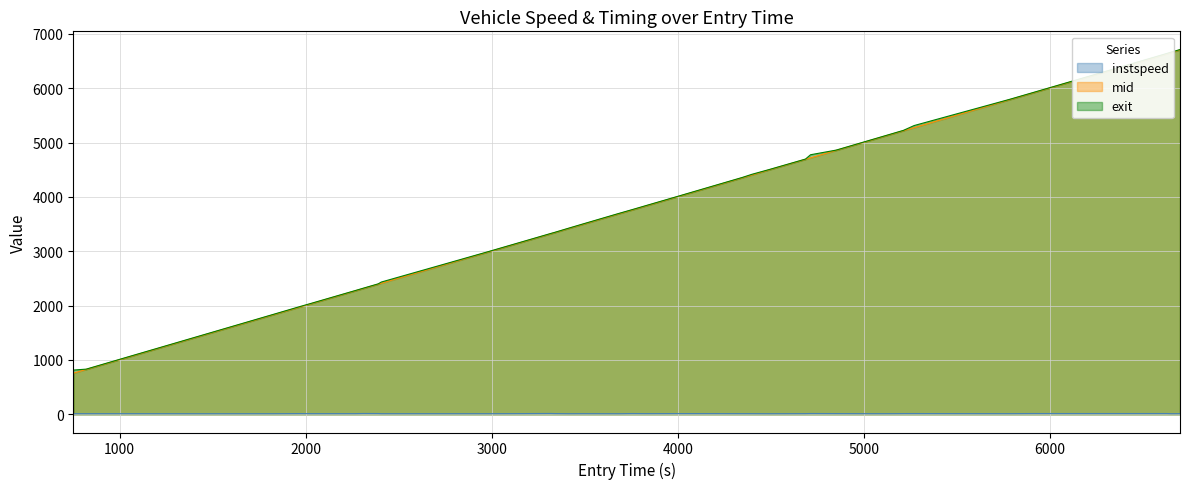

Does the chart display data point markers on the line(s)?

No